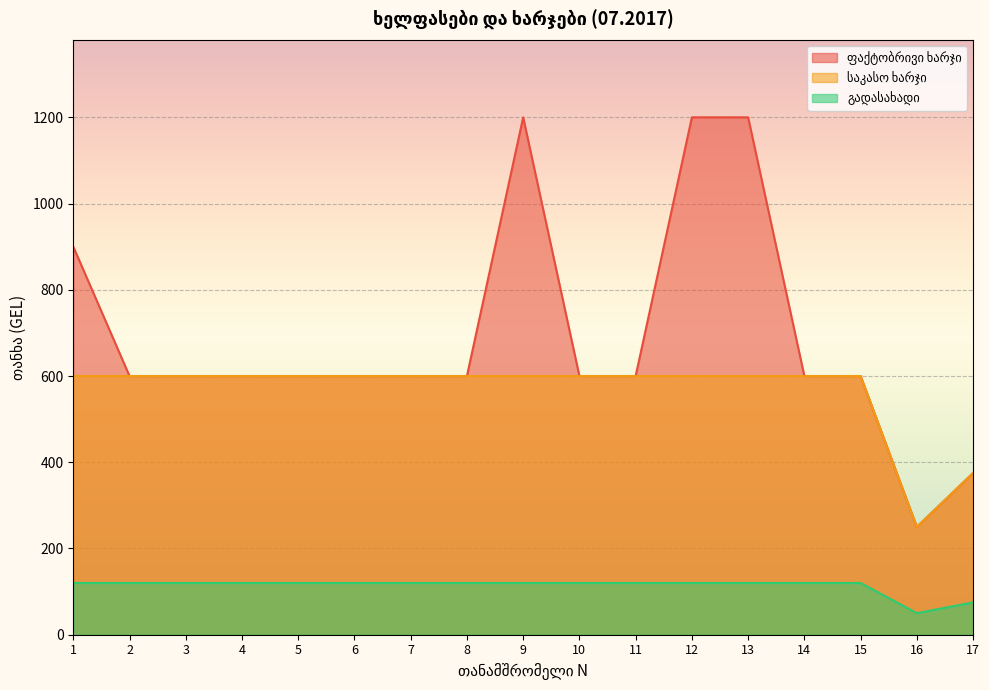

List the series in order of their peak value, lowest first.

გადასახადი, საკასო ხარჯი, ფაქტობრივი ხარჯი